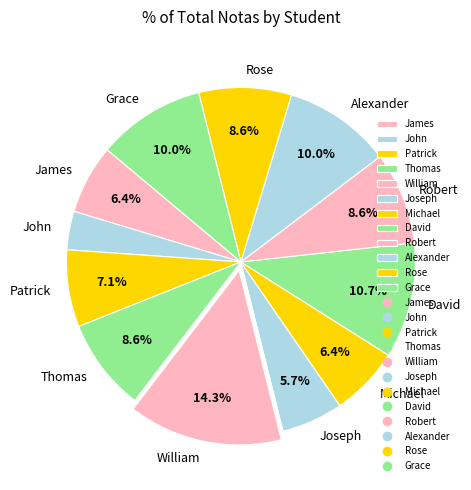

How much of the chart is everything except Michael?

93.6%